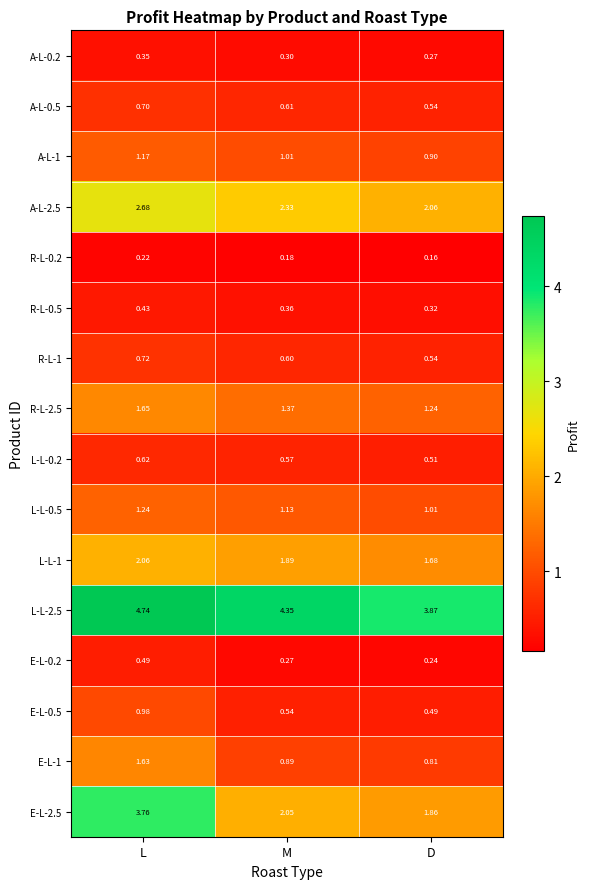

Which label corresponds to the largest value in the chart?

L